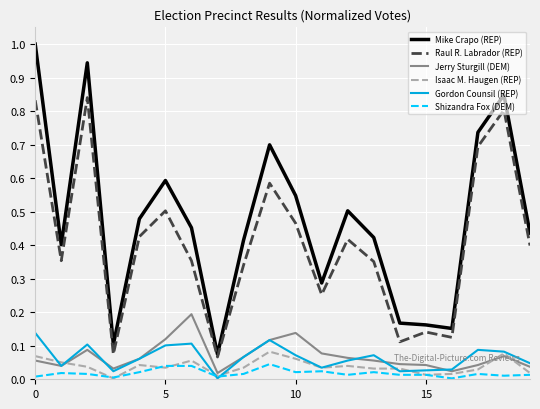

Which series has the widest spread of values?

Mike Crapo (REP)